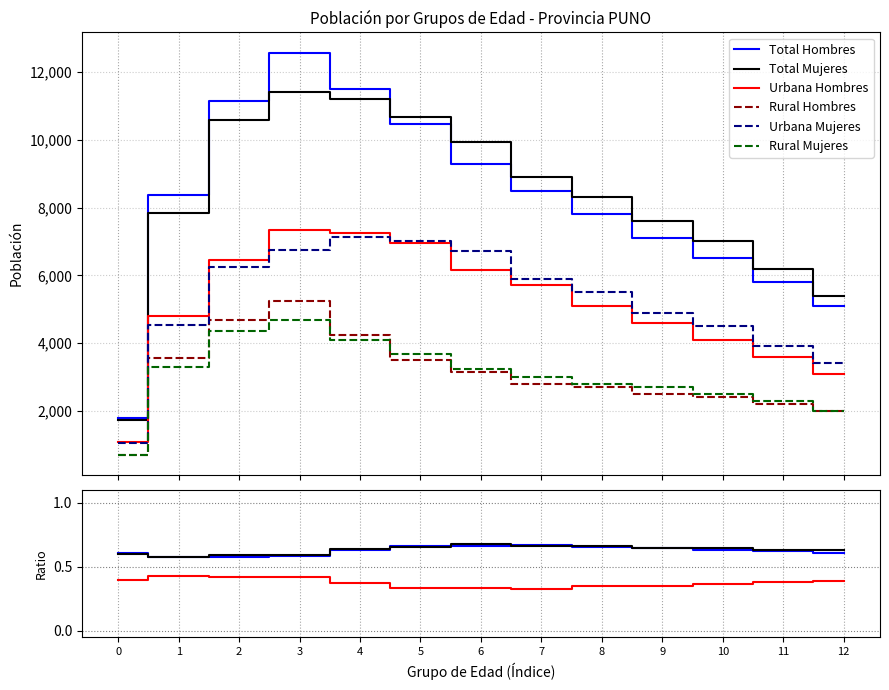

True or false: Total Hombres and Urbana Mujeres cross at least once.

False